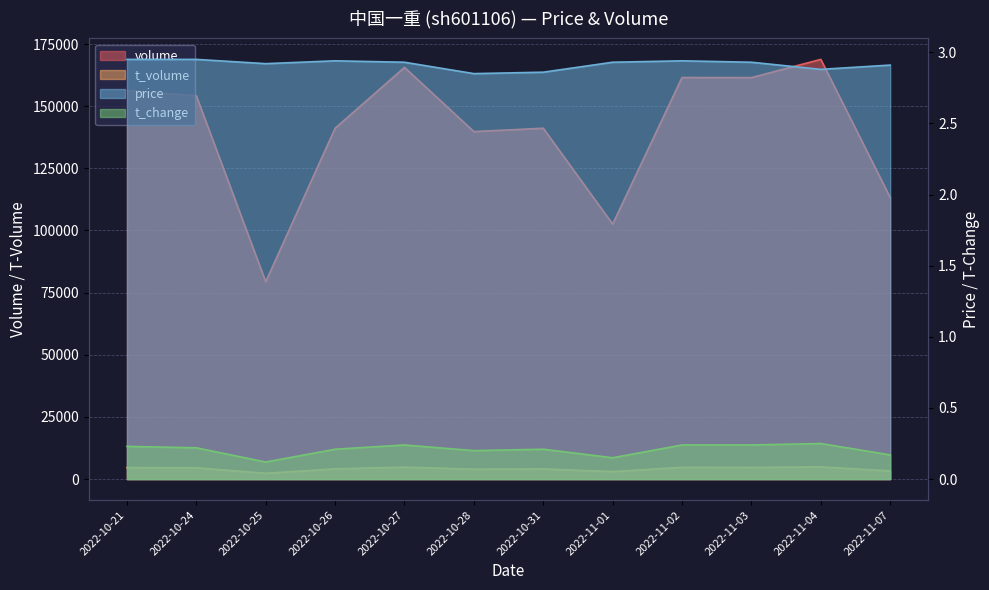

How many series are shown in this chart?

4